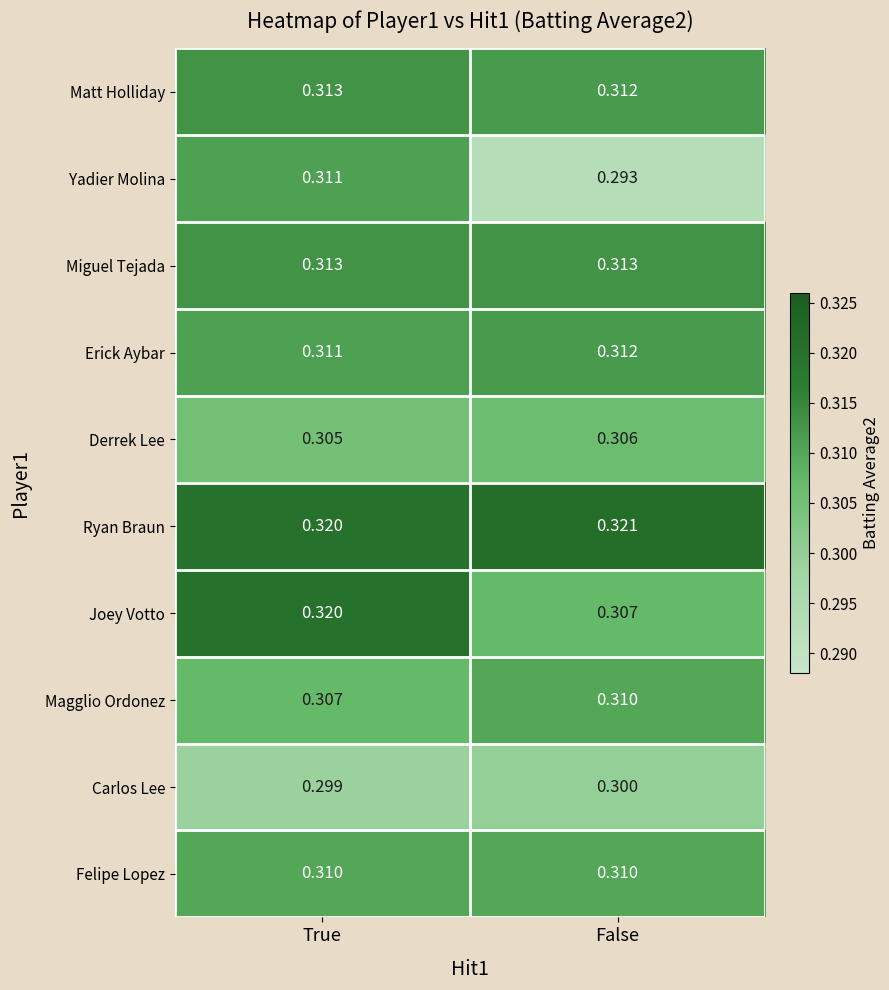

At which label does Joey Votto reach its peak?

True